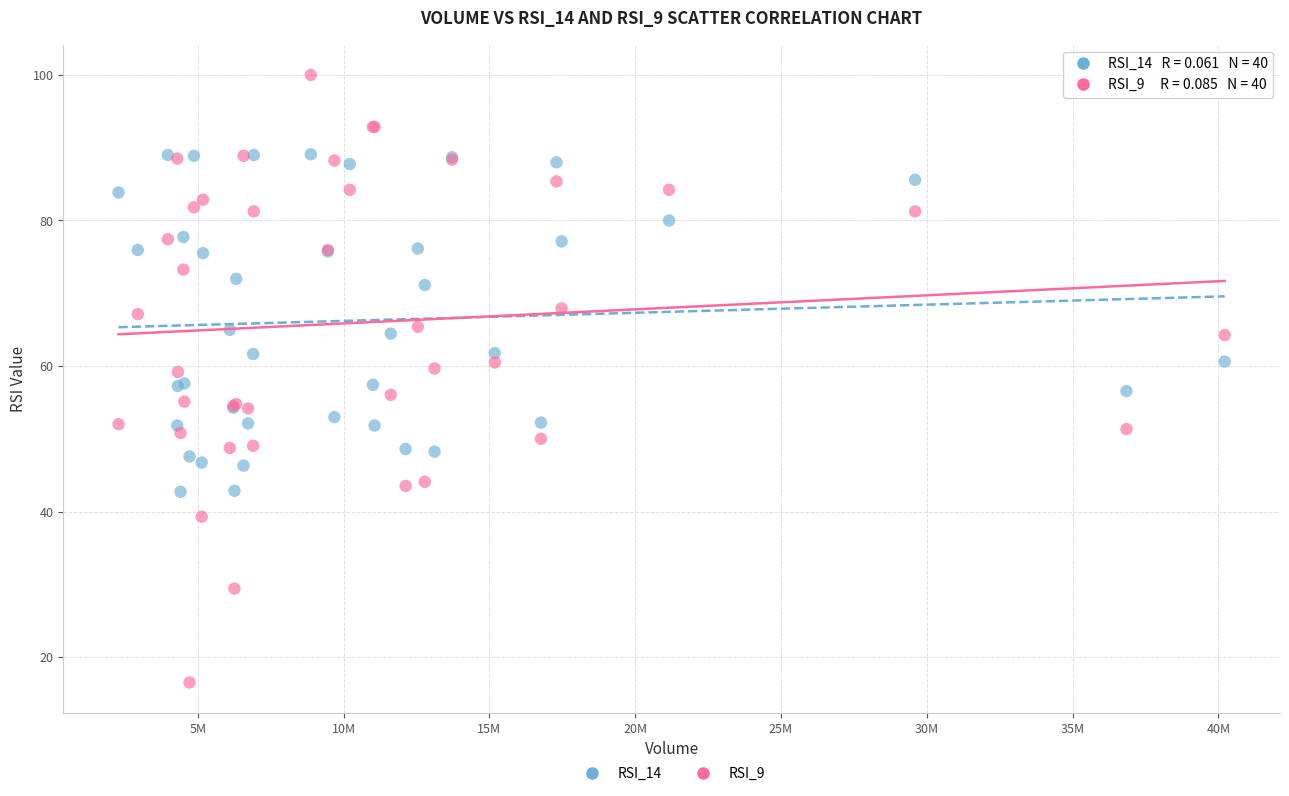

What are all the series names shown in the legend?

RSI_14, RSI_9